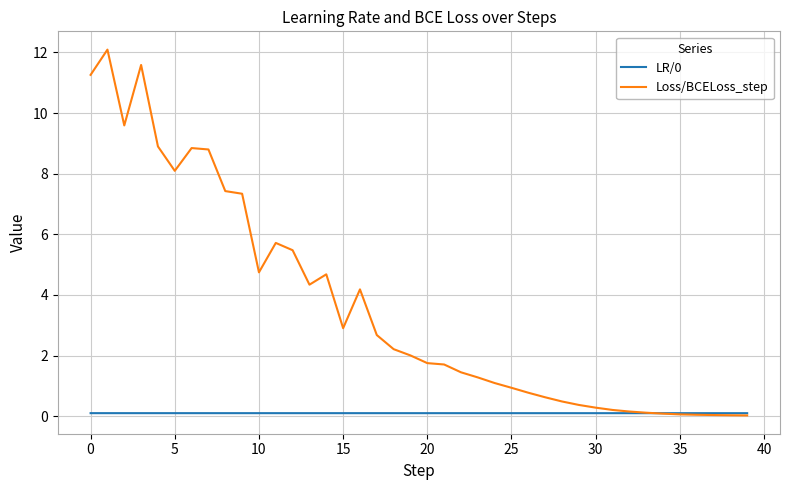

How many lines are shown in the chart?

2